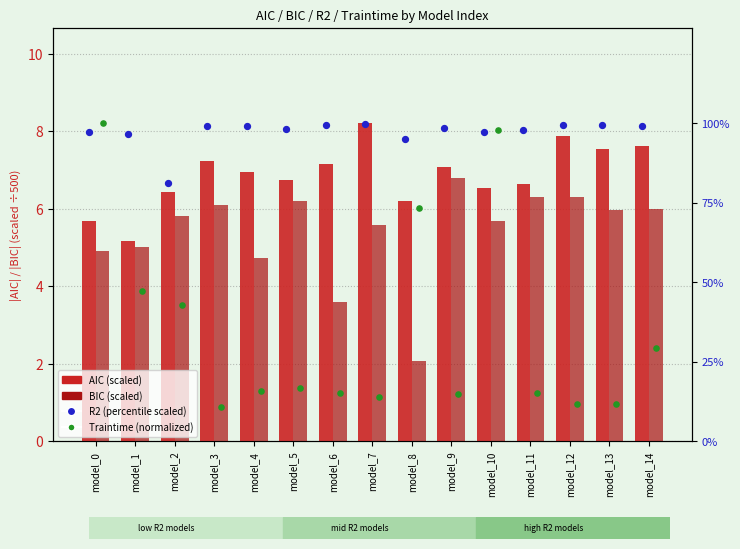

Which series has the largest Y range (max minus min)?

Traintime (norm)